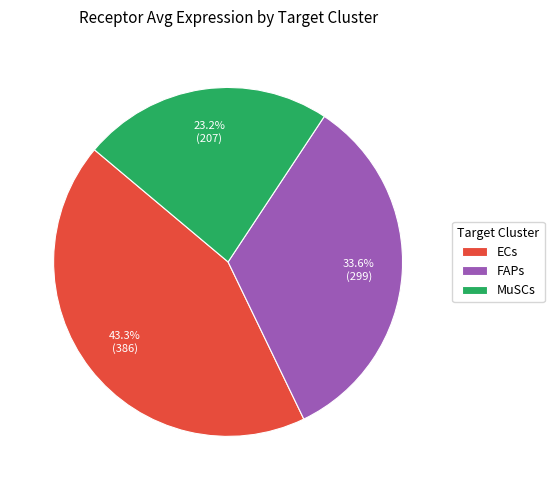

Is FAPs the majority of the pie?

No